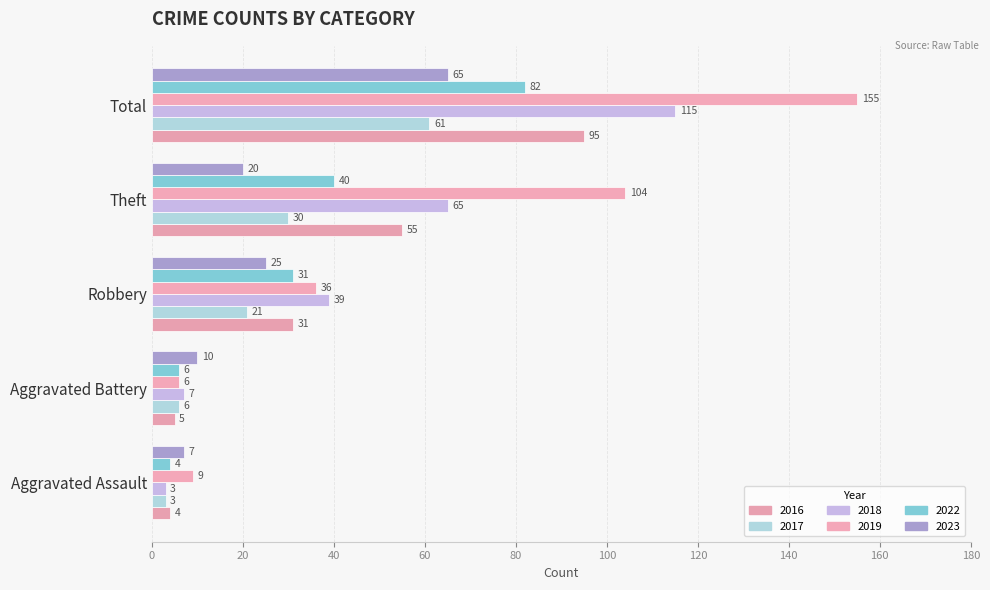

What are all the series names shown in the legend?

2016, 2017, 2018, 2019, 2022, 2023